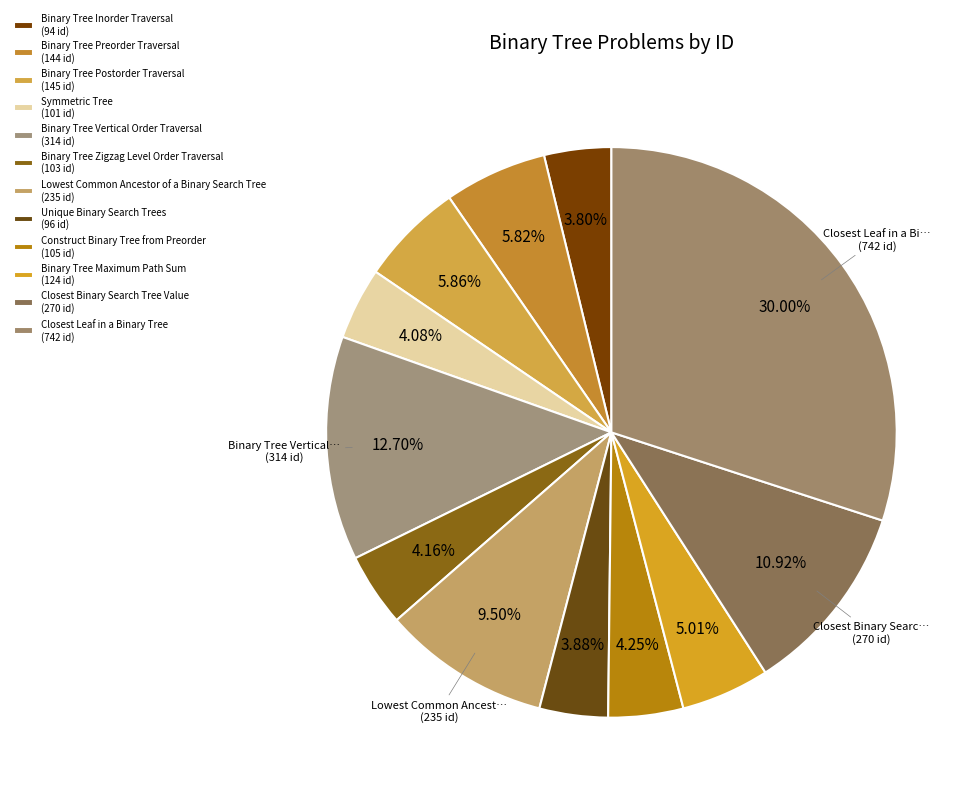

Is the sum of Binary Tree Zigzag Level Order Traversal and Closest Binary Search Tree Value greater than half?

No